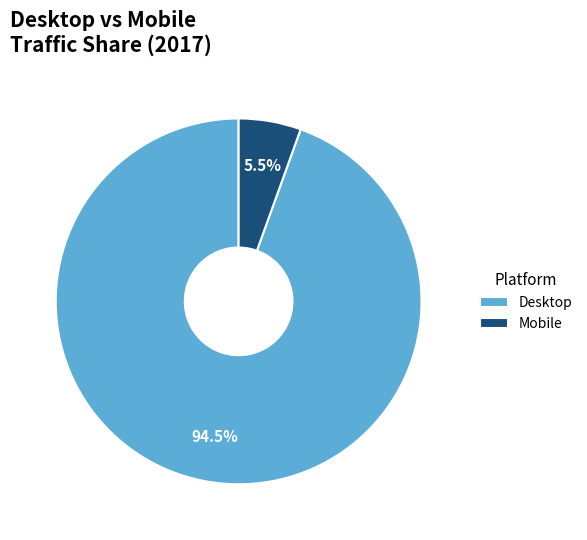

What is the ratio of the value at Desktop to the value at Mobile?

17.2